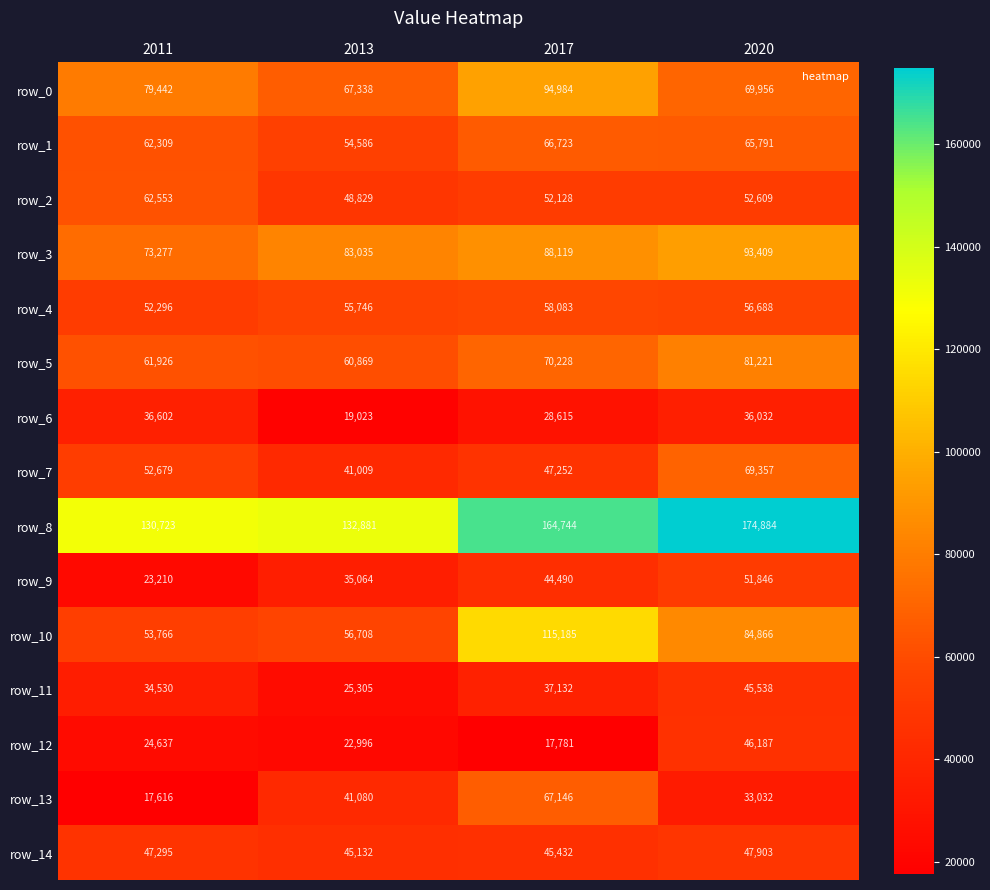

Count the number of data series in this chart.

15